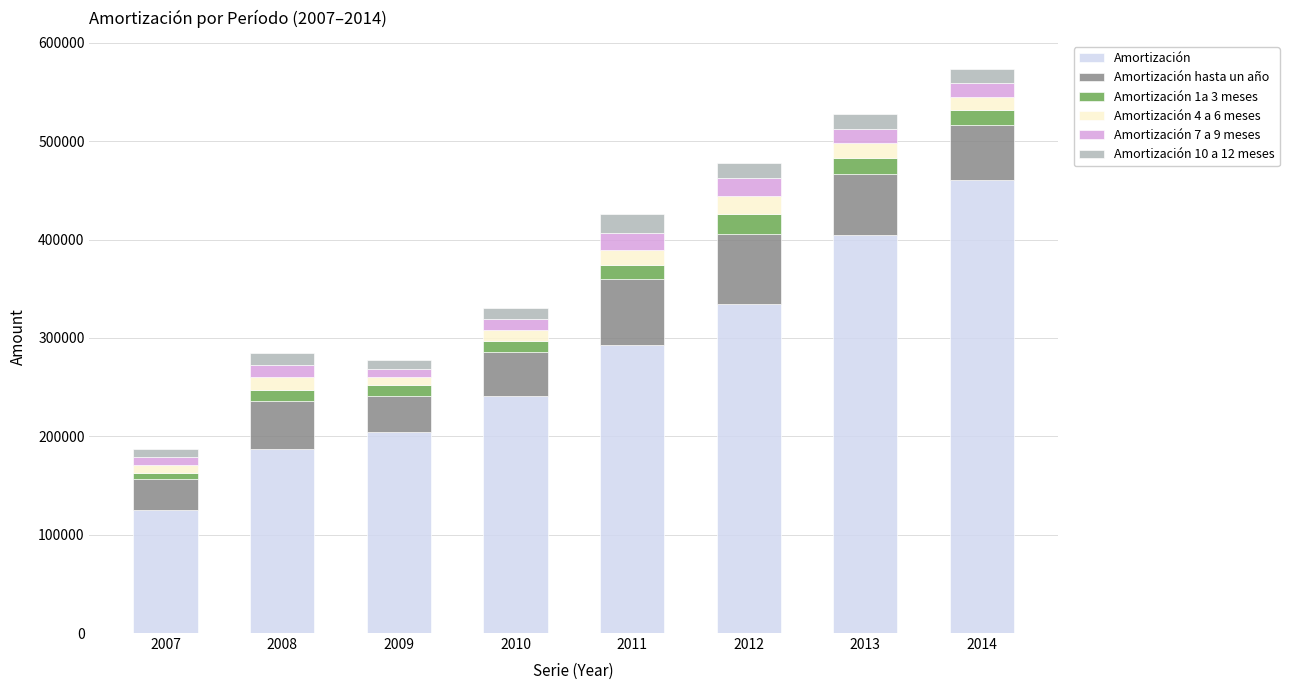

What is the maximum value for Amortización?

460672